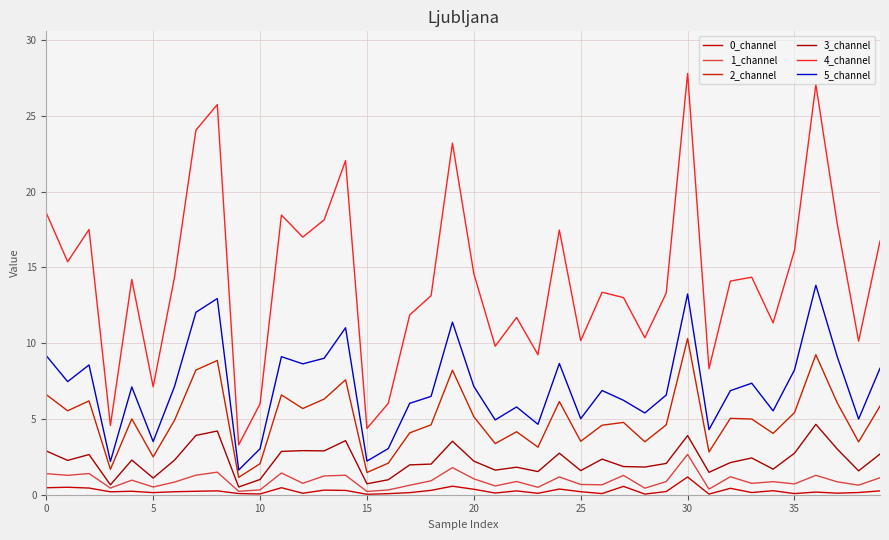

Which series has the largest total across all categories?

4_channel